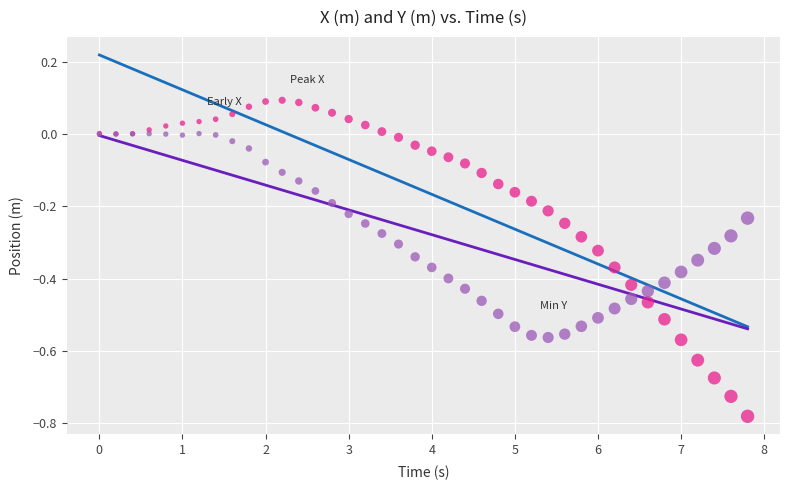

Which series contains the highest Y value?

X (m)